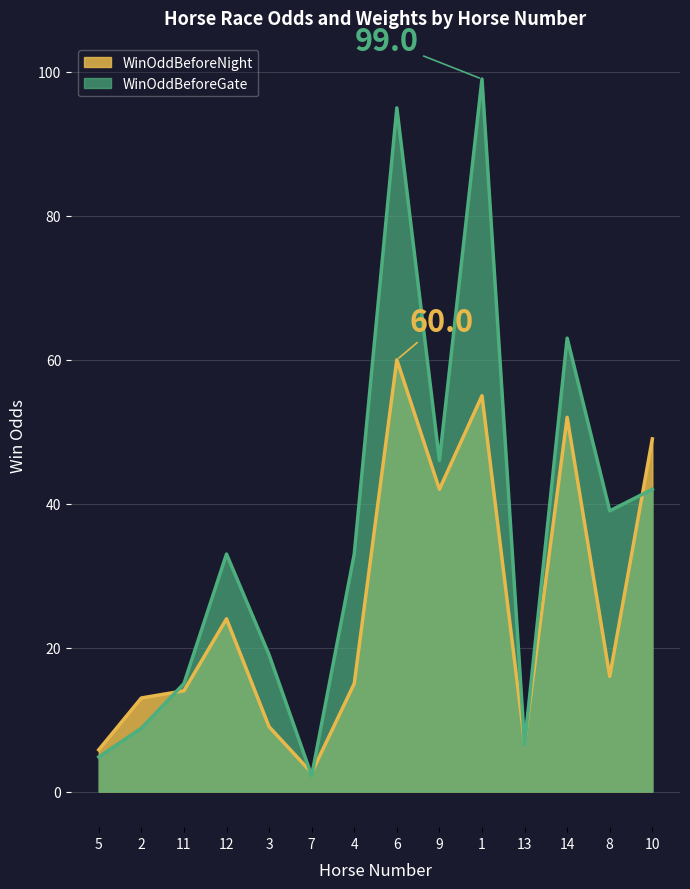

Reading left to right, list all the values displayed in this chart.

WinOddBeforeNight: 5=5.8	2=13.0	11=14.0	12=24.0	3=9.0	7=2.6	4=15.0	6=60.0	9=42.0	1=55.0	13=6.8	14=52.0	8=16.0	10=49.0
WinOddBeforeGate: 5=4.8	2=8.8	11=15.0	12=33.0	3=19.0	7=2.2	4=33.0	6=95.0	9=46.0	1=99.0	13=6.5	14=63.0	8=39.0	10=42.0